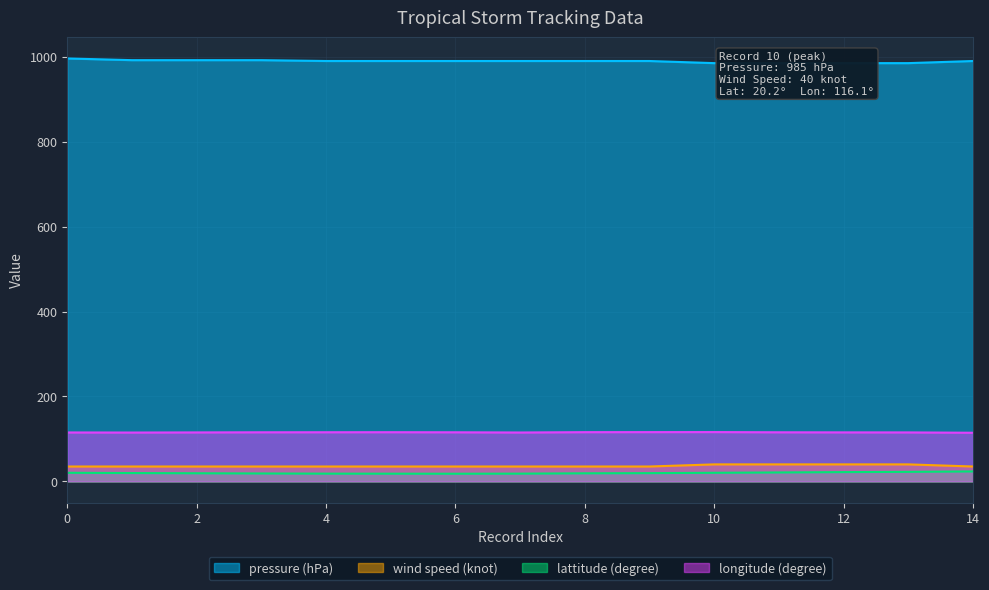

How many data points does each series have?

15